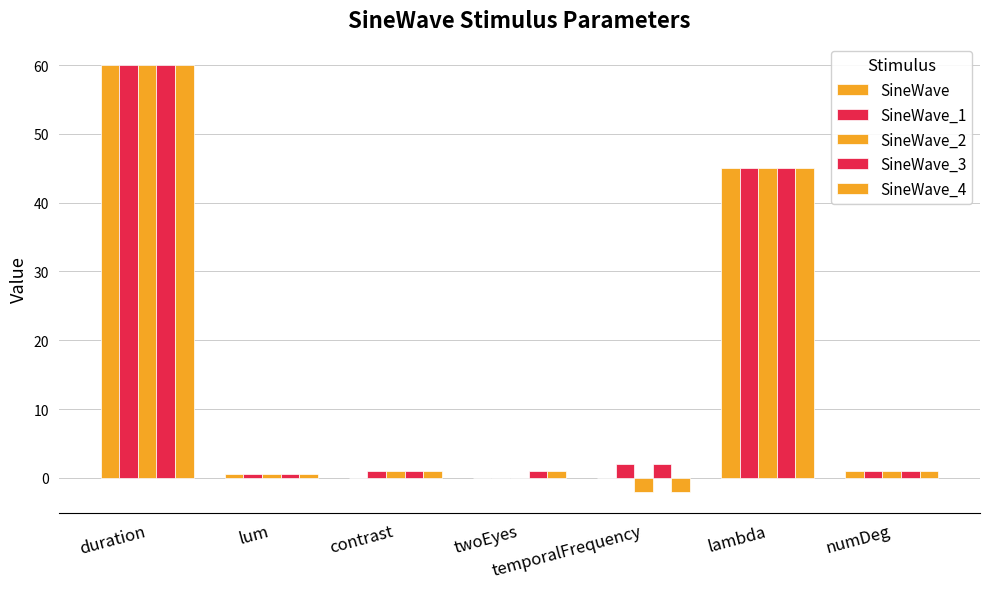

Reading left to right, transcribe all the data shown in this chart.

SineWave: duration=60.0	lum=0.5	contrast=0.0	twoEyes=0.0	temporalFrequency=0.0	lambda=45.0	numDeg=1.0
SineWave_1: duration=60.0	lum=0.5	contrast=1.0	twoEyes=0.0	temporalFrequency=2.0	lambda=45.0	numDeg=1.0
SineWave_2: duration=60.0	lum=0.5	contrast=1.0	twoEyes=0.0	temporalFrequency=-2.0	lambda=45.0	numDeg=1.0
SineWave_3: duration=60.0	lum=0.5	contrast=1.0	twoEyes=1.0	temporalFrequency=2.0	lambda=45.0	numDeg=1.0
SineWave_4: duration=60.0	lum=0.5	contrast=1.0	twoEyes=1.0	temporalFrequency=-2.0	lambda=45.0	numDeg=1.0